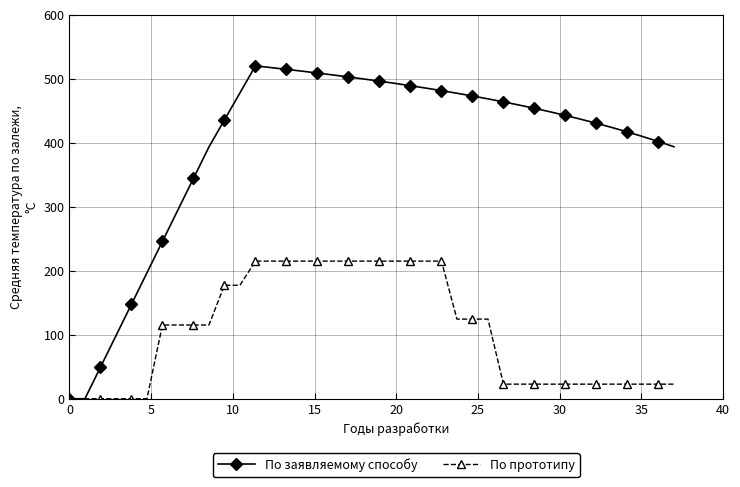

List the series in order of their overall mean, lowest first.

По прототипу, По заявляемому способу